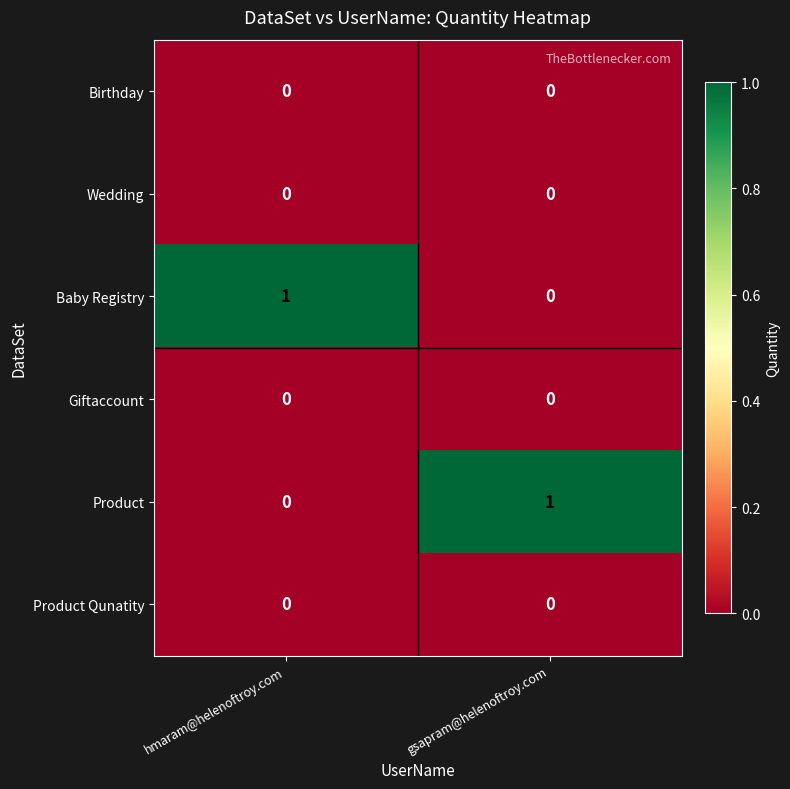

How many data points does each series have?

2